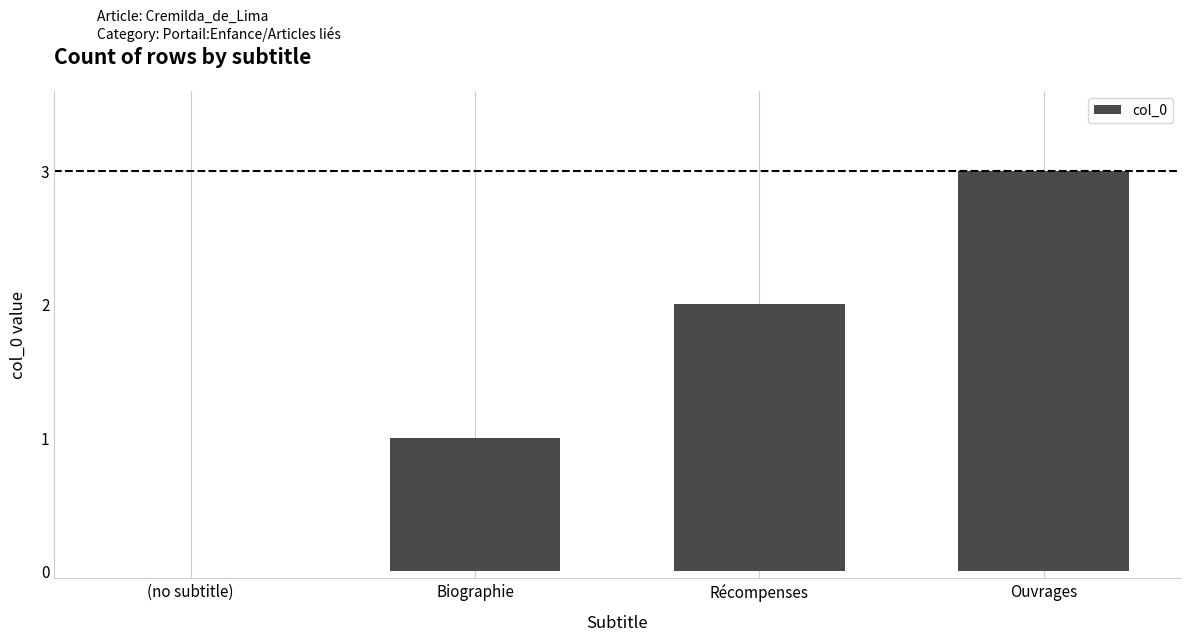

Reading left to right, list all the values displayed in this chart.

0	1	2	3